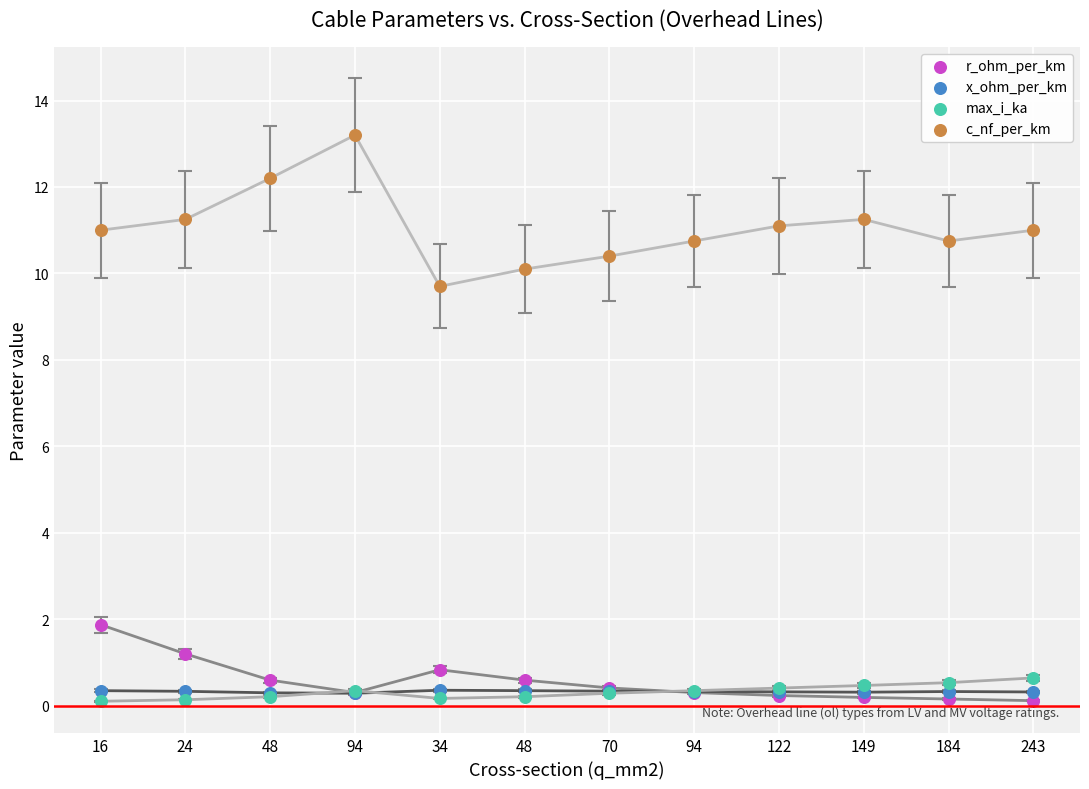

Which series has the widest spread of Y values?

c_nf_per_km